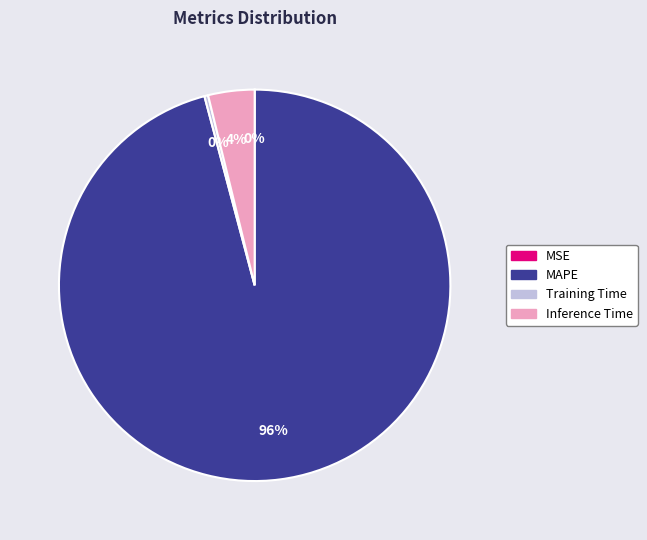

Does MAPE represent more than half of the total?

Yes